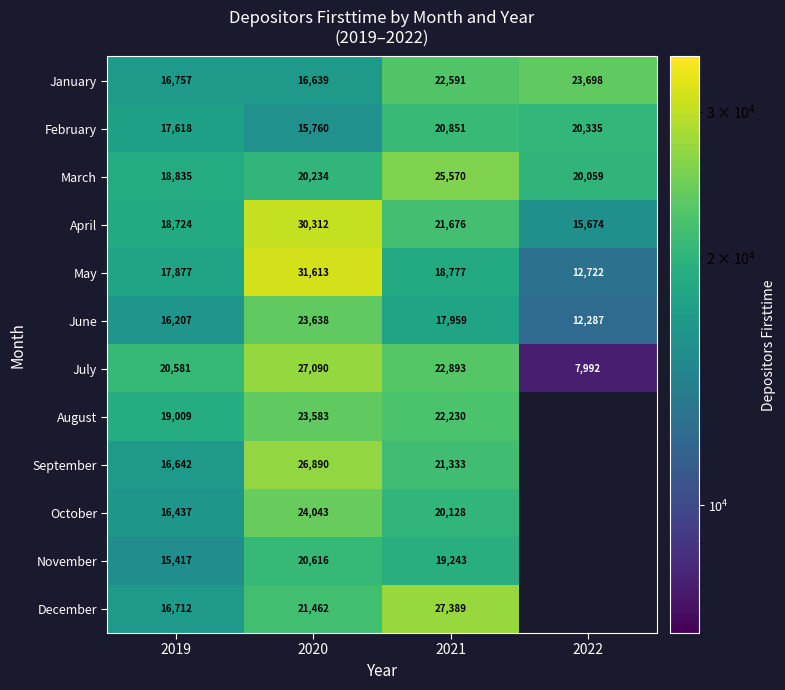

At which category is the sum across all series the highest?

2020